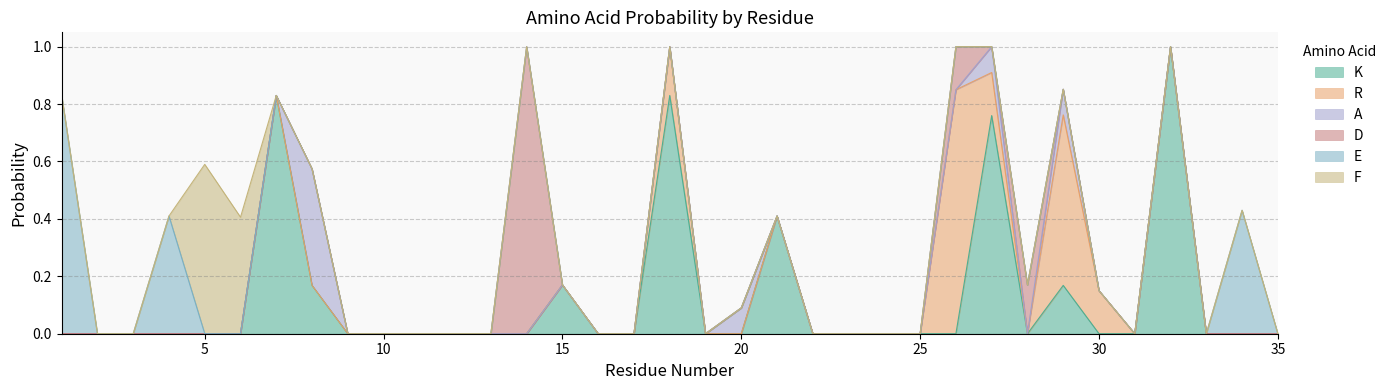

How many D values are between 0 and 1?

35